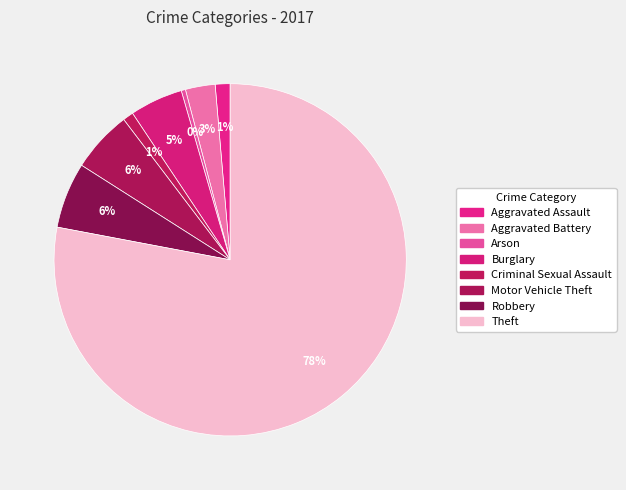

True or false: Motor Vehicle Theft accounts for 1% of the total.

False